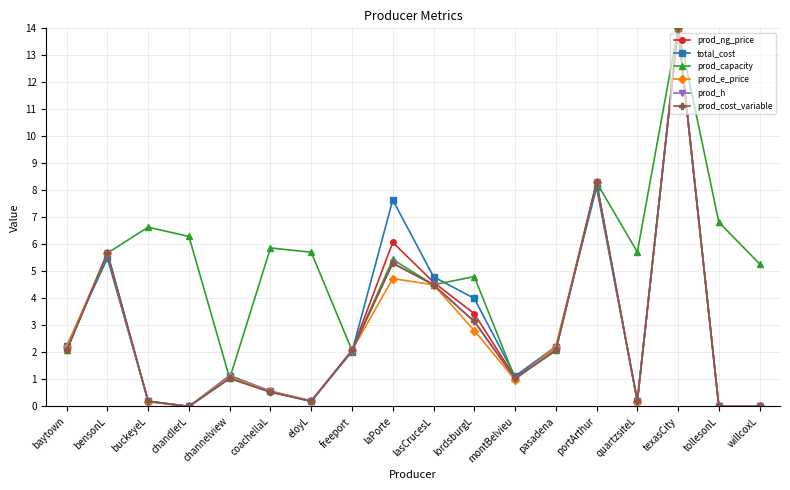

True or false: total_cost has more than 1 interior local peaks.

True